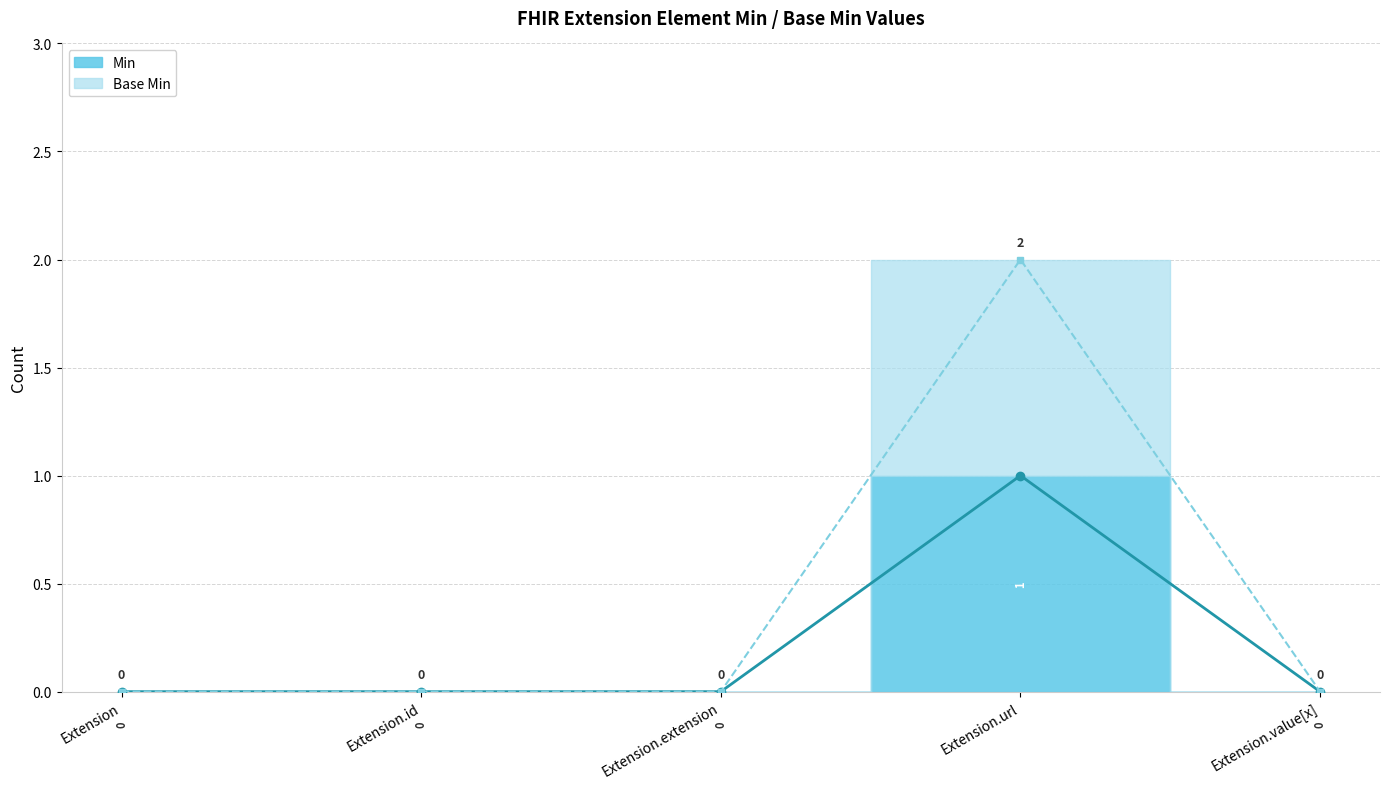

Reading left to right, what are all the values shown in this chart?

Min: 0	0	0	1	0
Base Min: 0	0	0	2	0